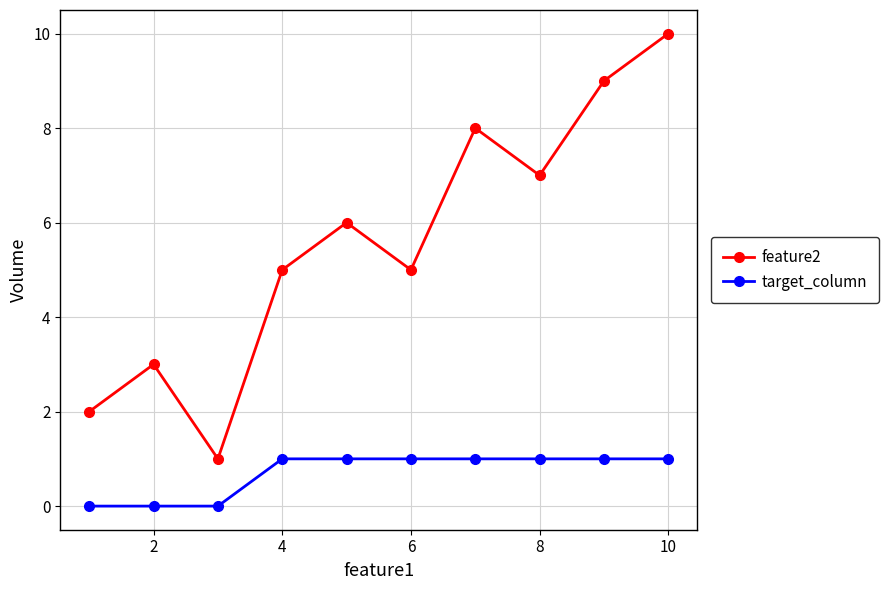

Count the number of categories in the chart.

10